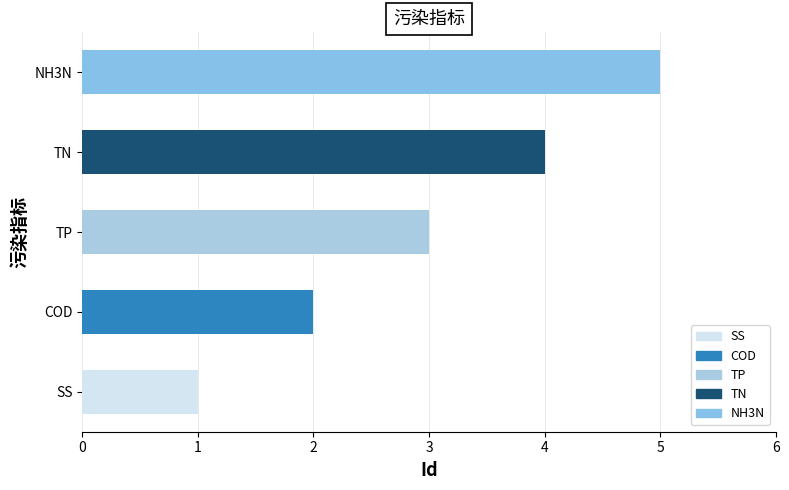

What is the ratio of the value at TN to the value at COD?

2.0